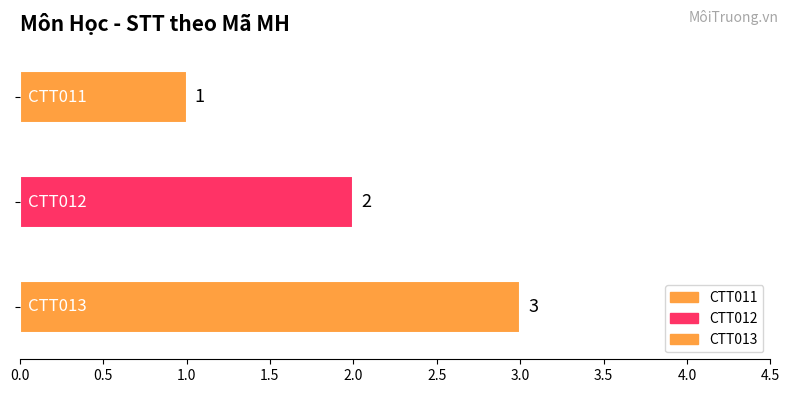

What is the approximate value at CTT011?

1